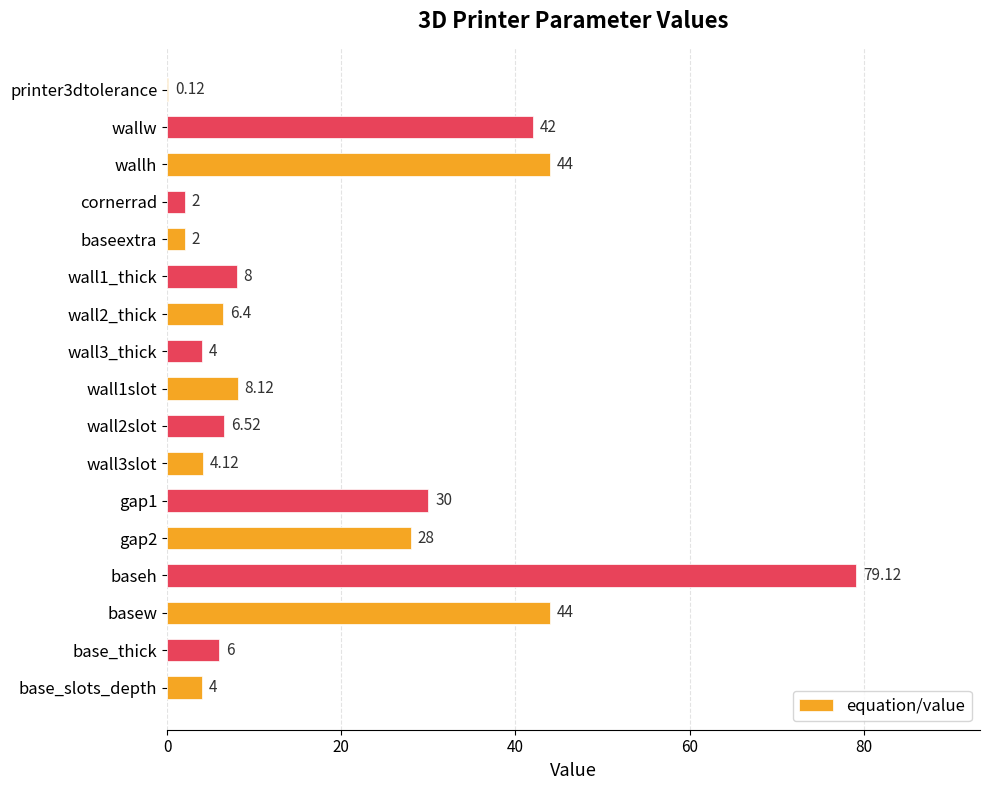

Which category has the highest value across all series?

baseh